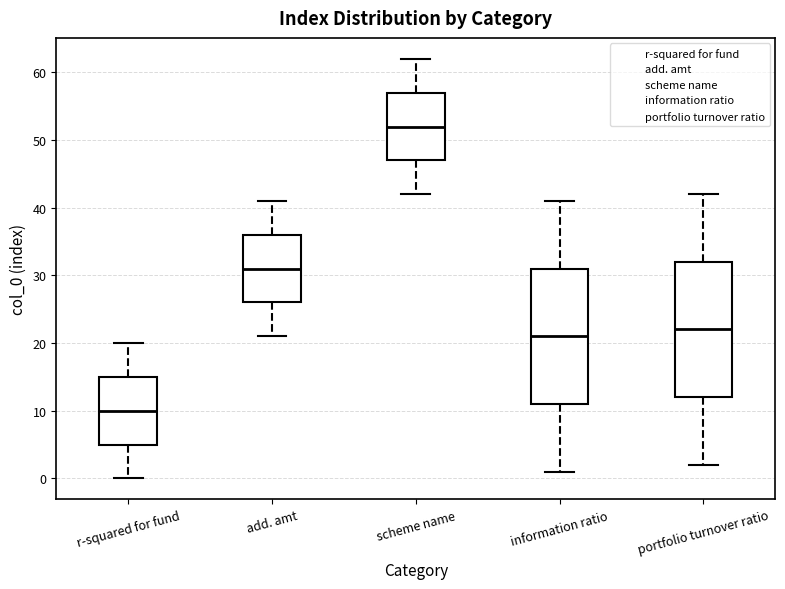

Which box has the highest median line?

scheme name